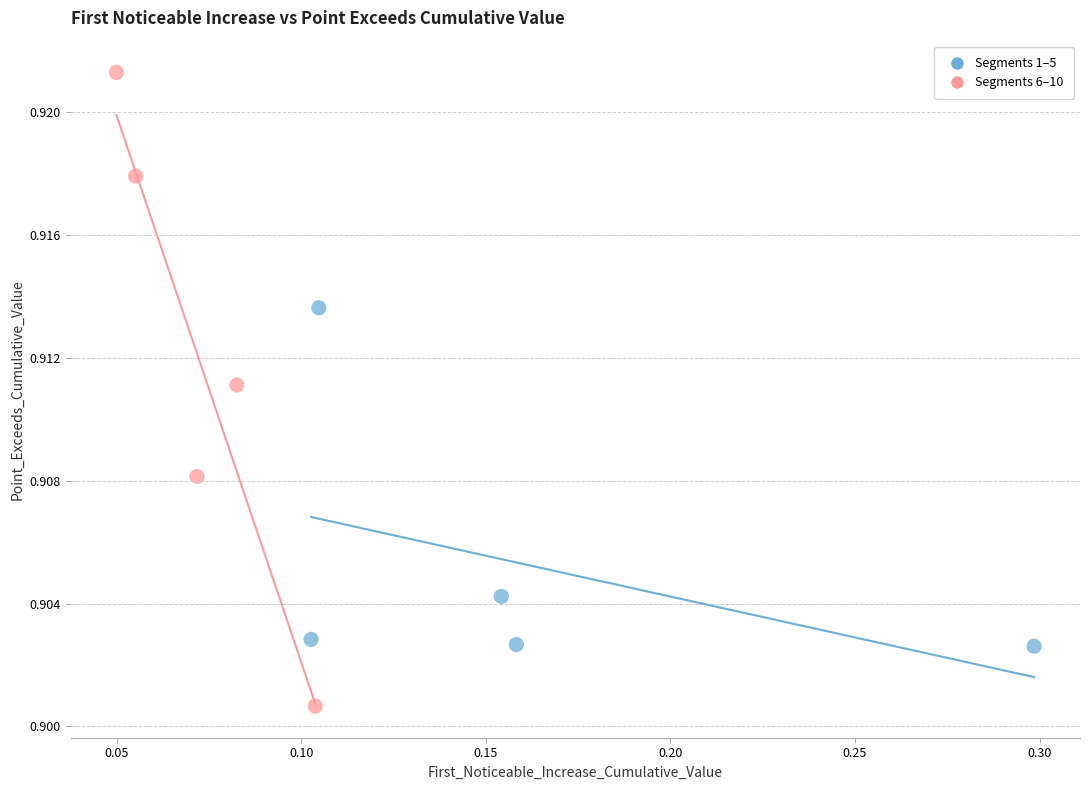

Which series contains the lowest Y value?

Segments 6–10